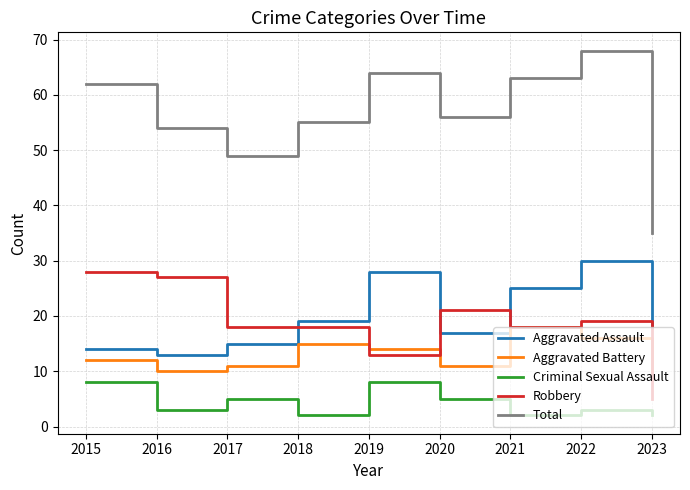

What is the average value of the Total series?

56